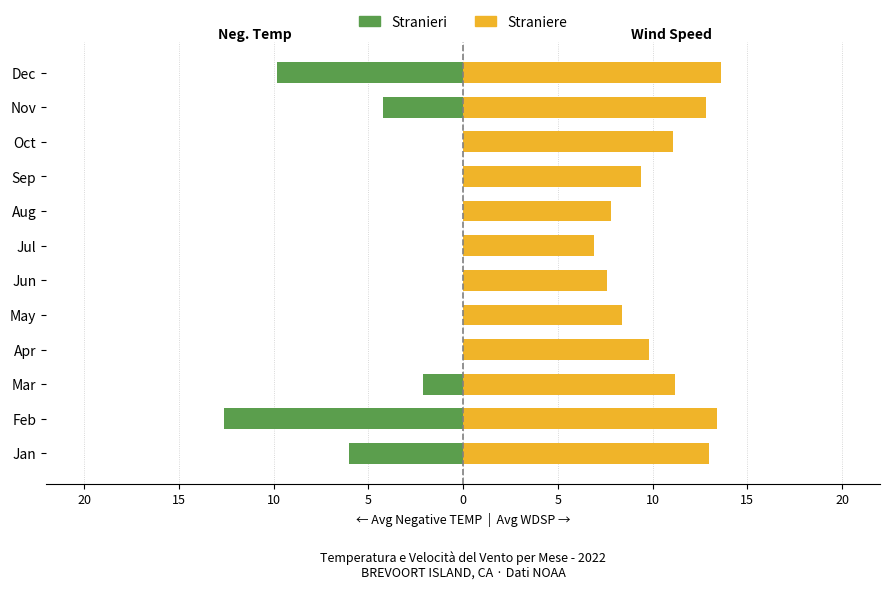

Rank the series by their maximum value, from lowest to highest.

TEMP (neg. avg), WDSP avg